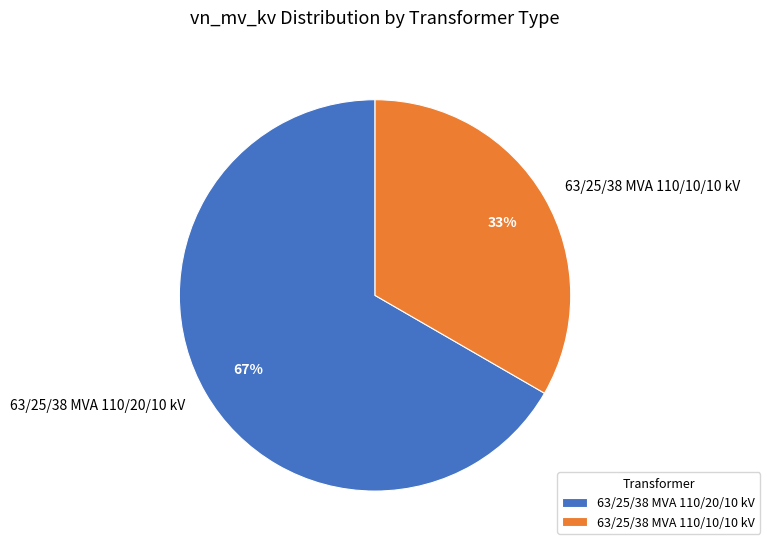

Between 63/25/38 MVA 110/20/10 kV and 63/25/38 MVA 110/10/10 kV, which is larger?

63/25/38 MVA 110/20/10 kV